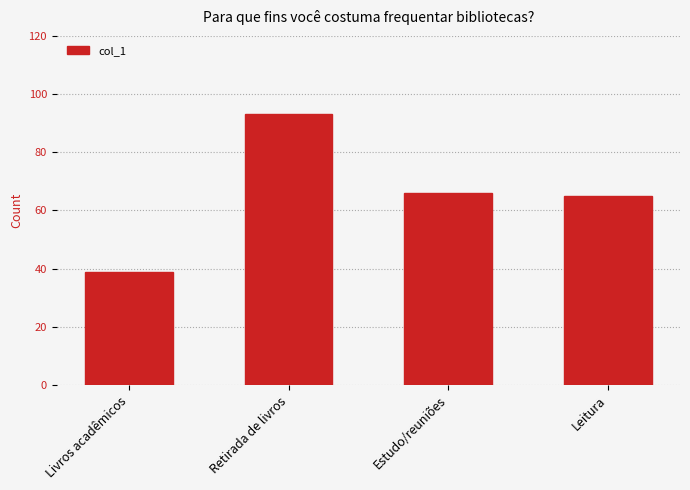

Does the chart contain stacked bars?

No